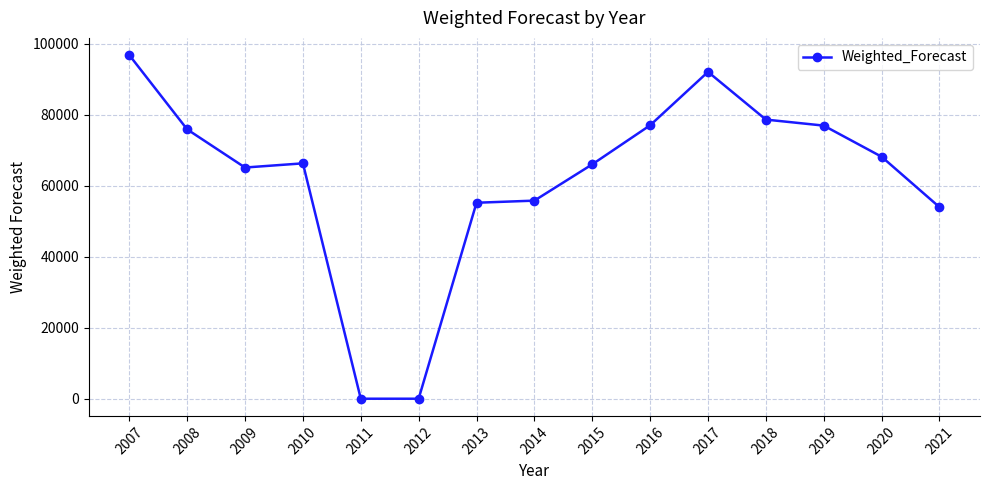

How many lines are shown in the chart?

1